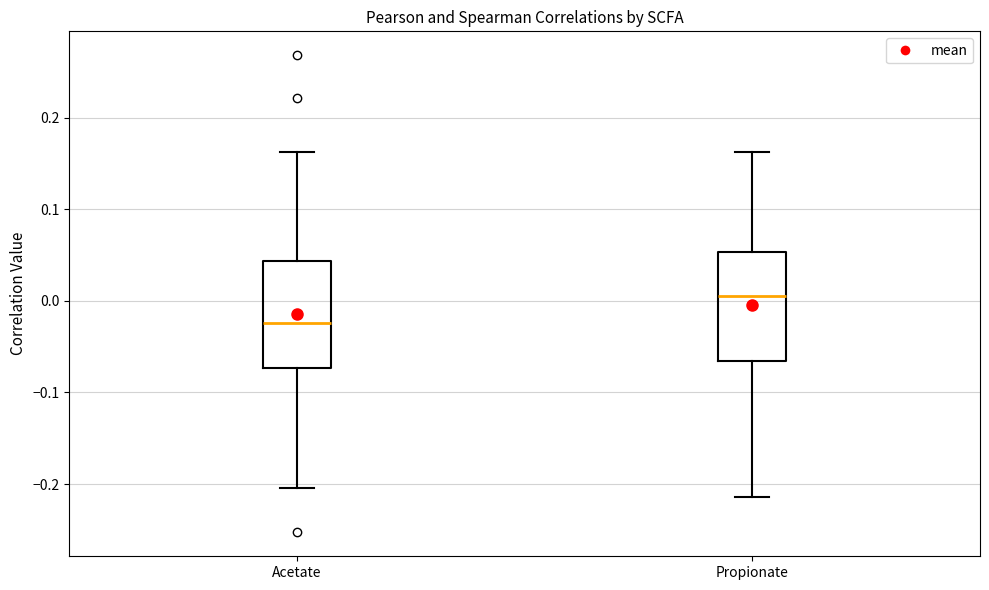

Where does the lower whisker of the box for Acetate end on the y-axis? The values are not printed on the chart, so give them approximately, as read against the axis.

-0.20